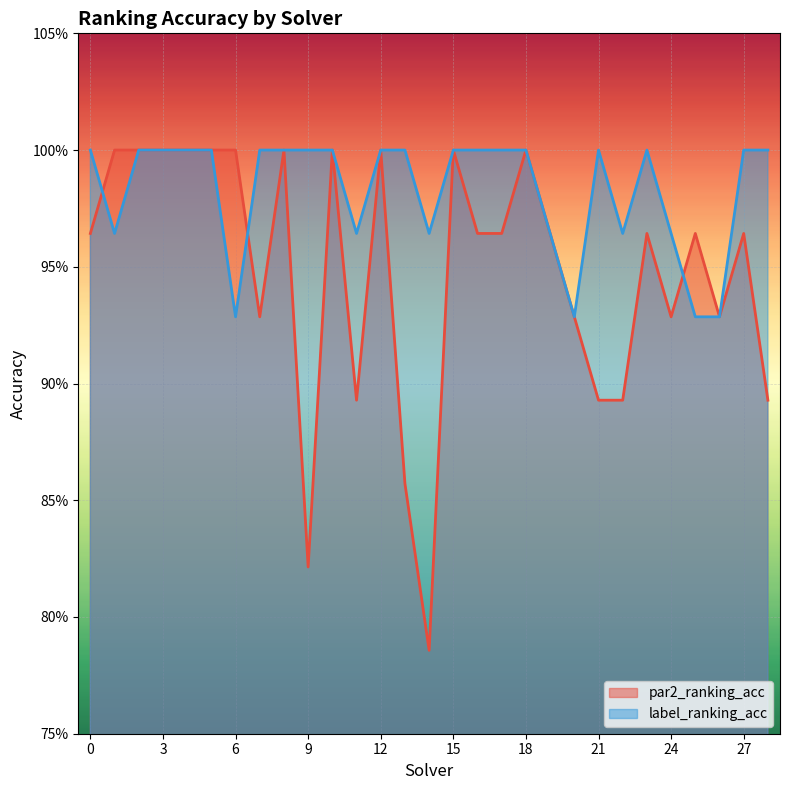

What is the value of the label_ranking_acc point at the 19th from the left?

1.0